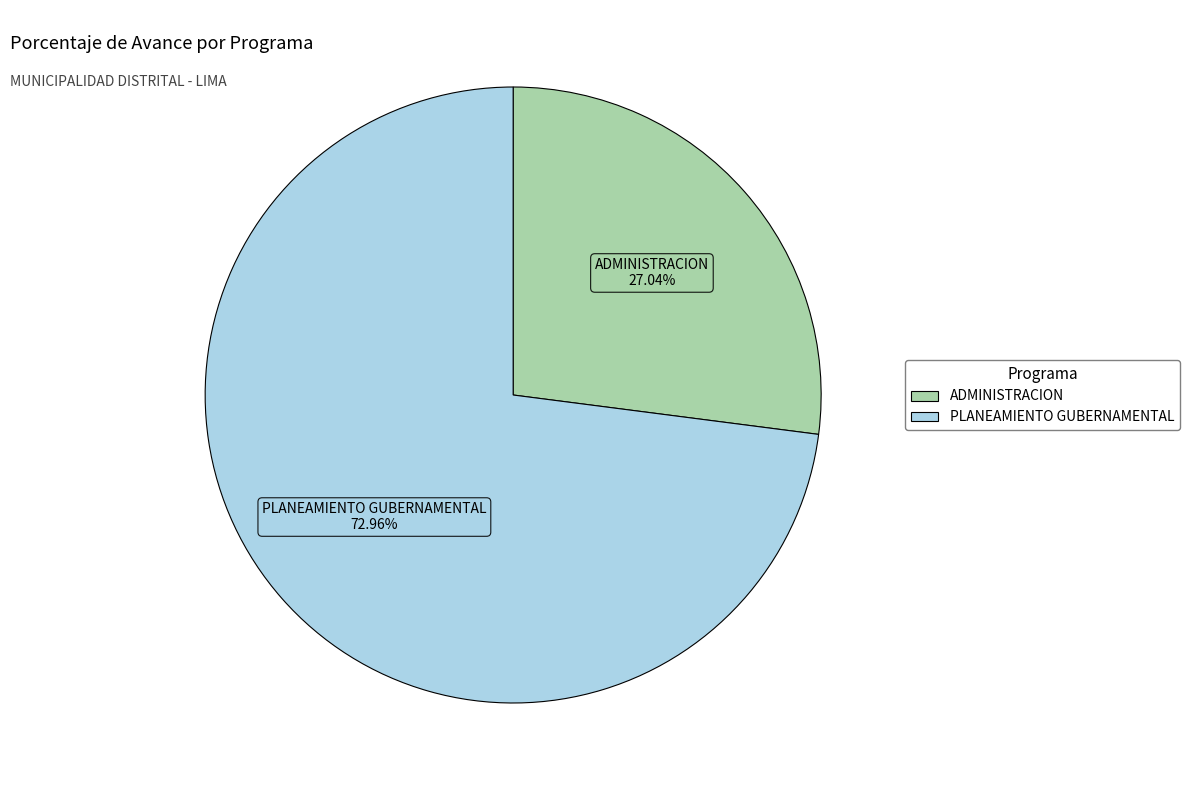

Count the number of slices in the pie.

2